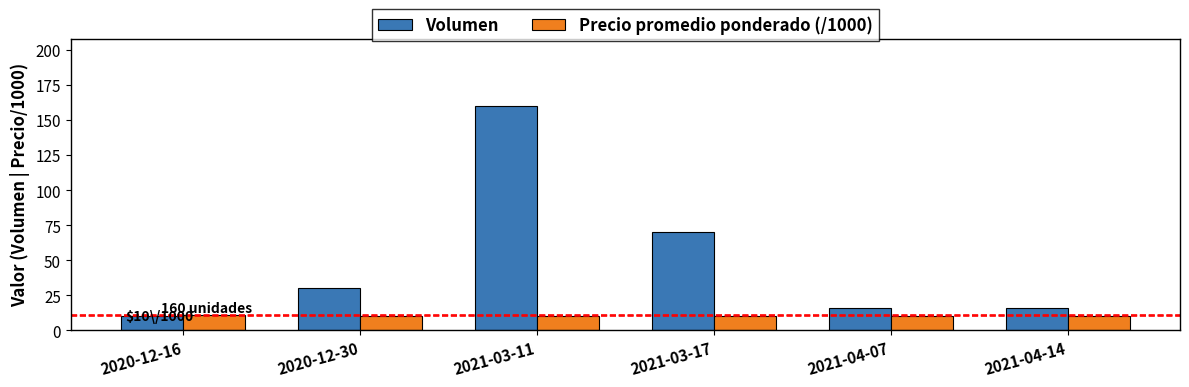

Does the chart contain any negative values?

No